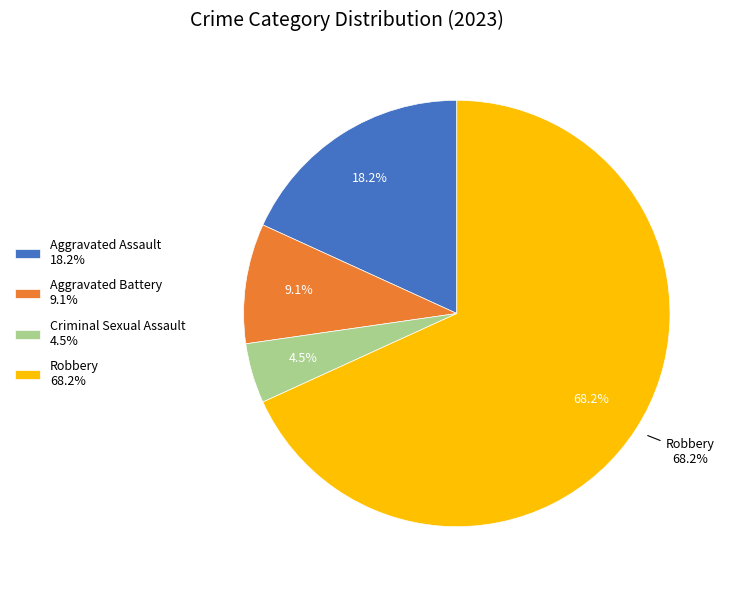

True or false: Criminal Sexual Assault accounts for 16% of the total.

False